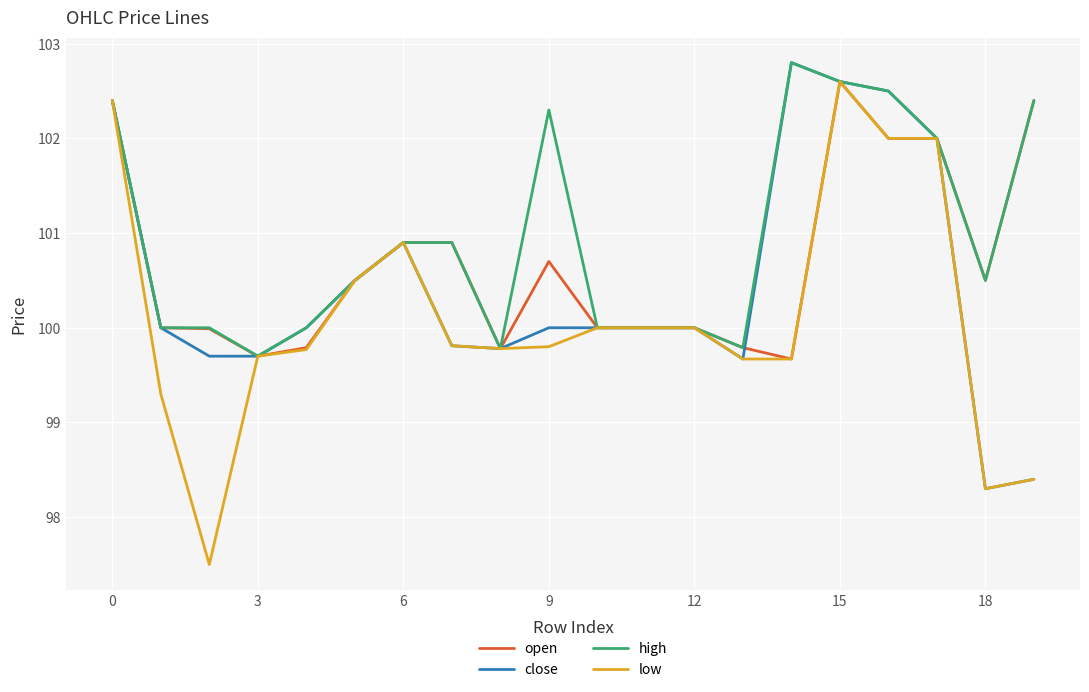

List the series in order of their overall mean, highest first.

high, open, close, low